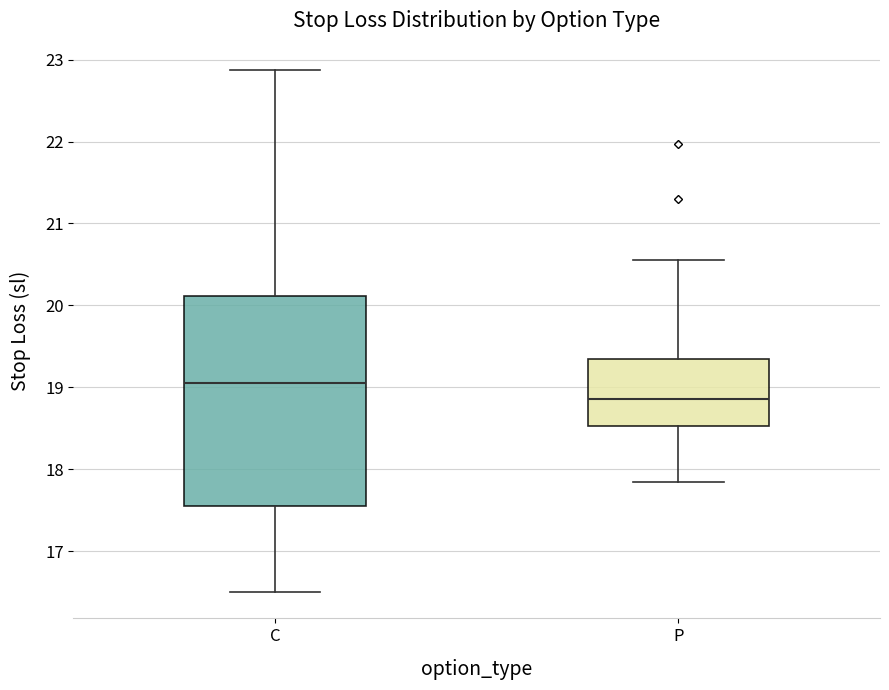

Which box has the lowest median line?

P